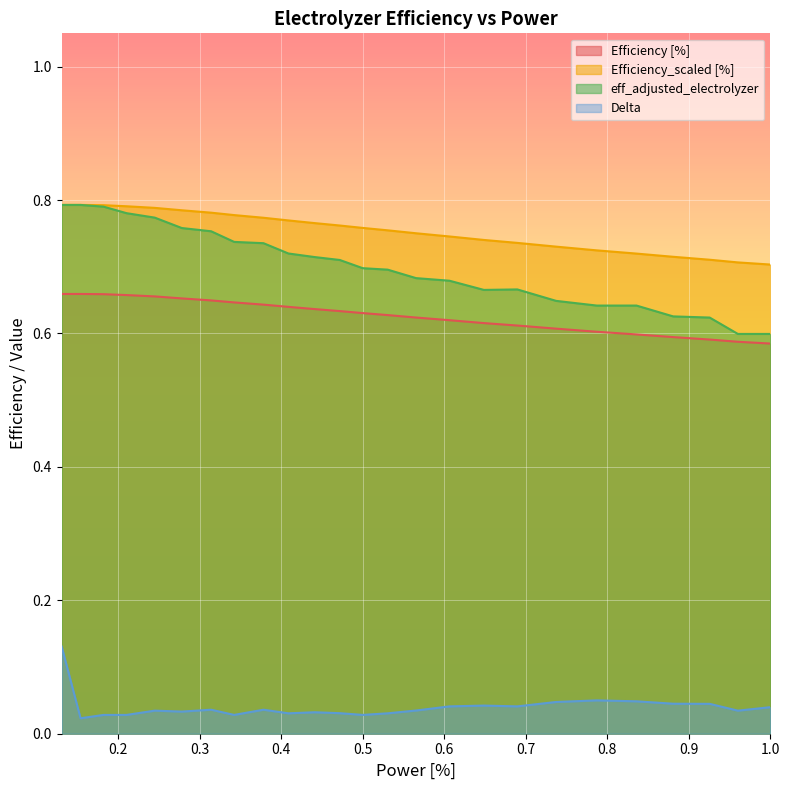

What is the label of the 5th point from the left?

0.244951